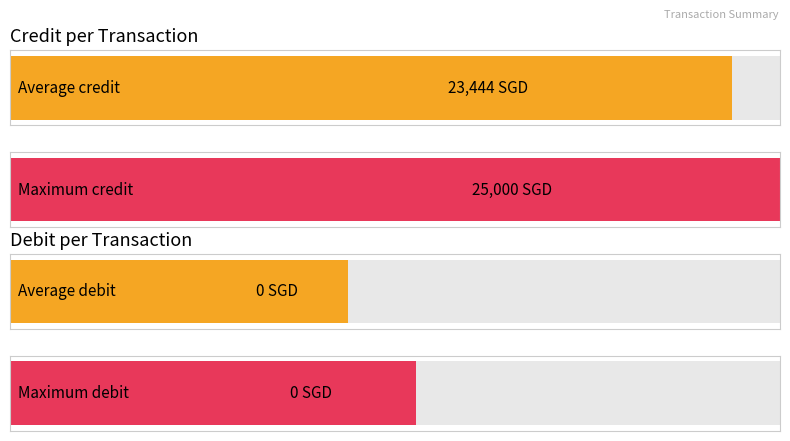

Rank the series by their maximum value, from highest to lowest.

Credit, Debit